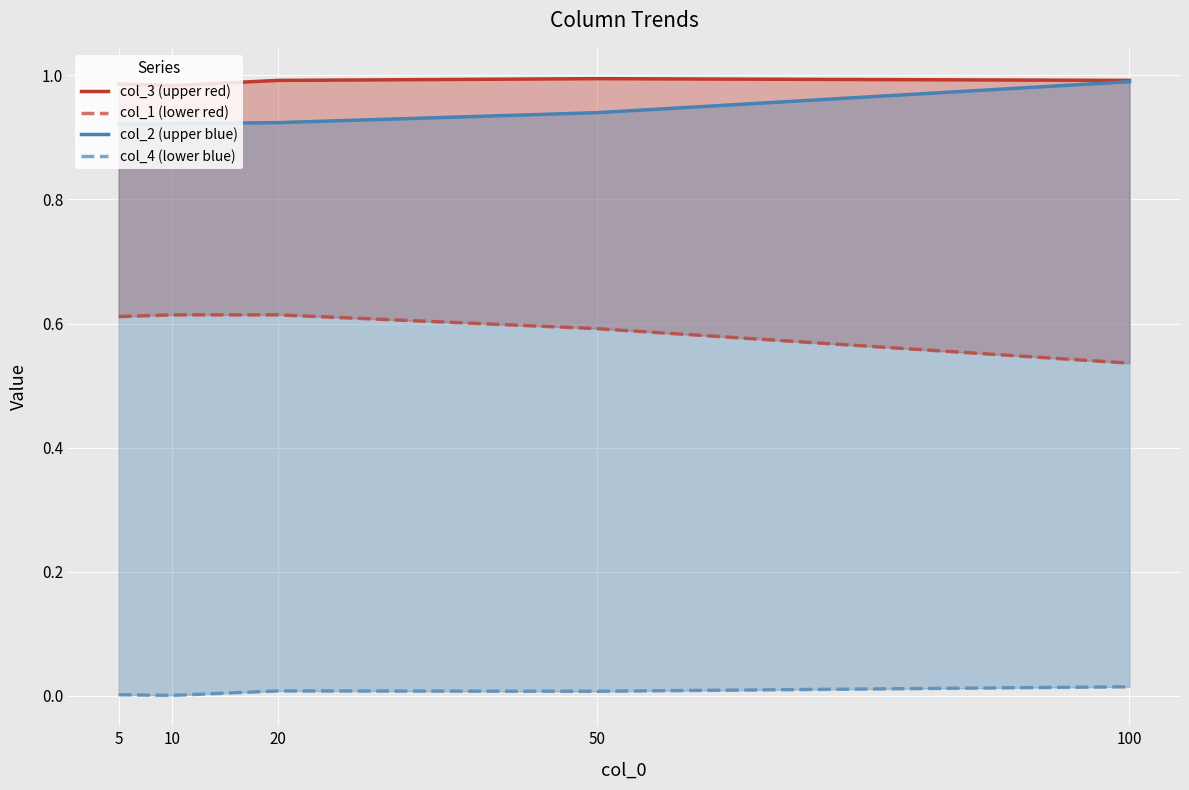

The col_1 (lower red) series shows 0.6 at 50. True or false?

True